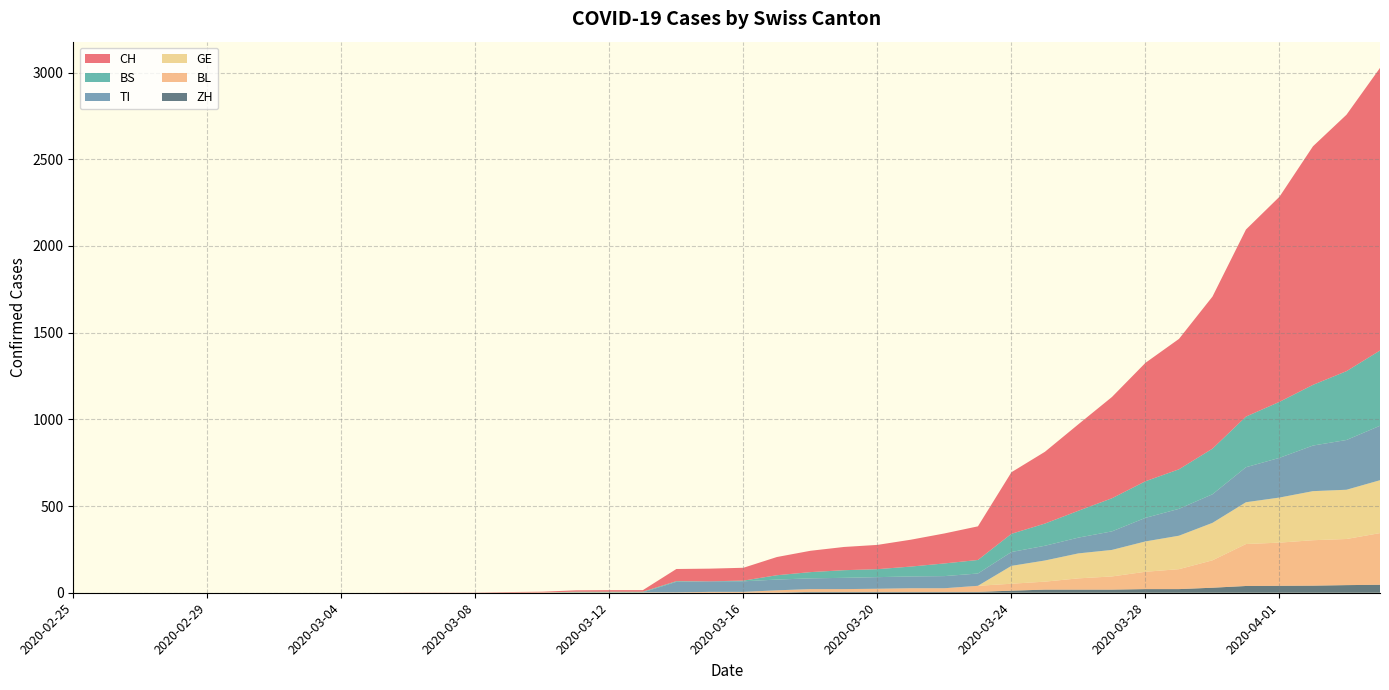

Reading left to right, transcribe all the data shown in this chart.

CH: 0	0	0	0	0	0	0	0	0	0	1	1	1	3	4	8	9	9	70	73	74	105	123	134	140	155	173	194	355	414	499	584	683	752	877	1079	1183	1376	1479	1630
TI: 0	0	0	0	0	0	0	0	0	0	0	0	0	0	0	0	0	0	61	61	61	62	62	65	67	68	70	71	80	85	91	107	136	155	165	202	229	263	287	314
BL: 0	0	0	0	0	0	0	0	0	0	0	0	0	1	2	2	2	2	2	5	5	13	16	16	18	21	21	35	40	46	65	76	100	115	158	242	249	262	266	298
BS: 0	0	0	0	0	0	0	0	0	0	0	0	0	0	0	4	4	4	4	0	4	25	36	44	46	57	73	78	105	128	155	191	211	228	263	292	323	350	397	434
GE: 0	0	0	0	0	0	0	0	0	0	0	0	0	0	0	0	0	0	0	0	0	0	0	0	0	0	0	0	103	122	144	153	175	193	216	241	260	283	284	305
ZH: 0	0	0	0	0	0	0	0	0	0	0	0	0	0	0	0	0	0	0	0	0	1	5	5	5	5	5	5	12	18	18	18	21	21	29	39	40	41	44	46